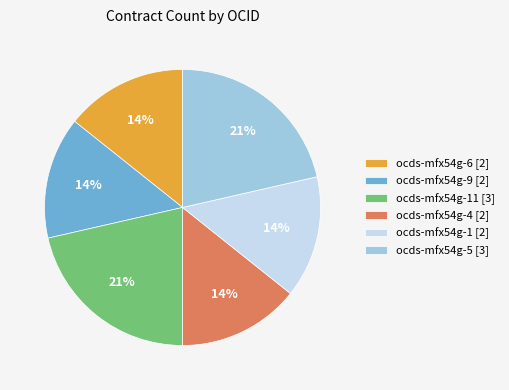

Does ocds-mfx54g-11 [3] represent more than half of the total?

No